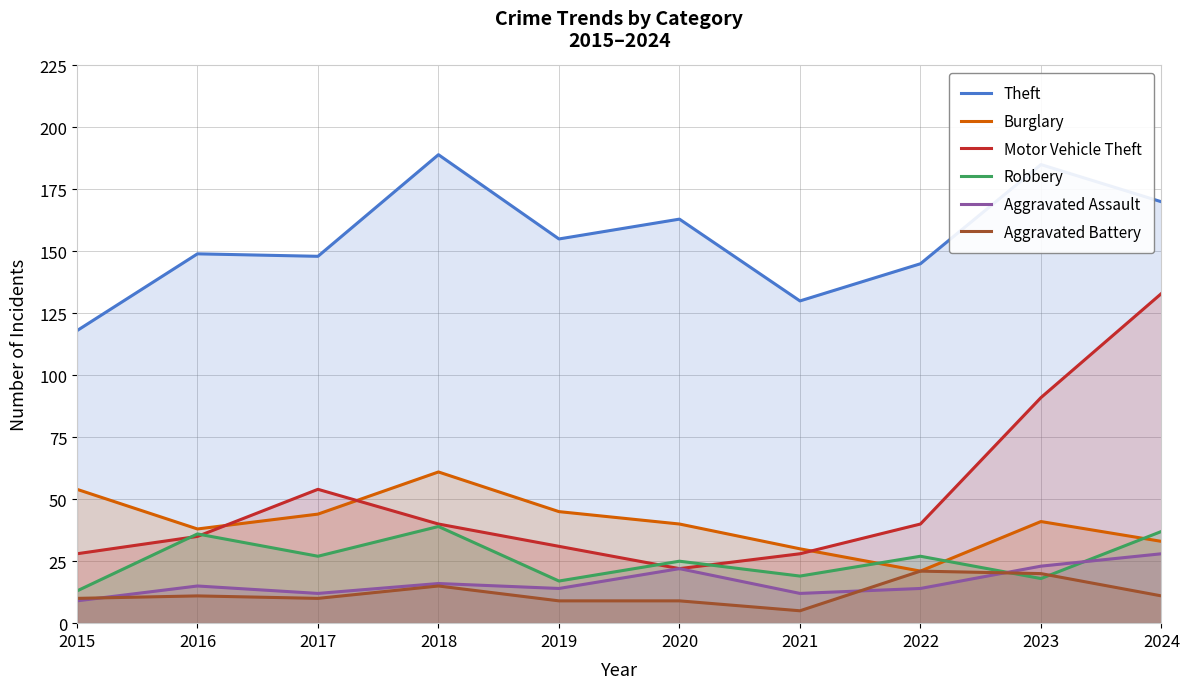

At which category is the sum across all series the highest?

2024